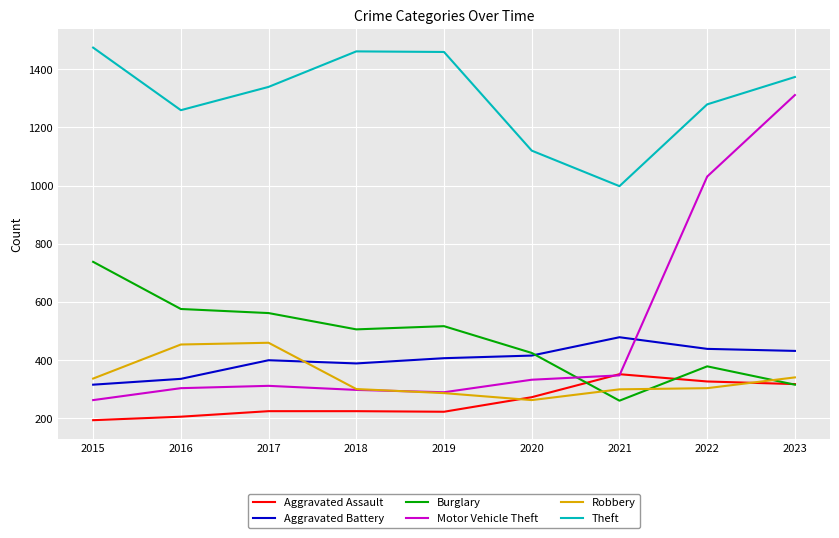

Which label corresponds to the smallest value in the chart?

2015